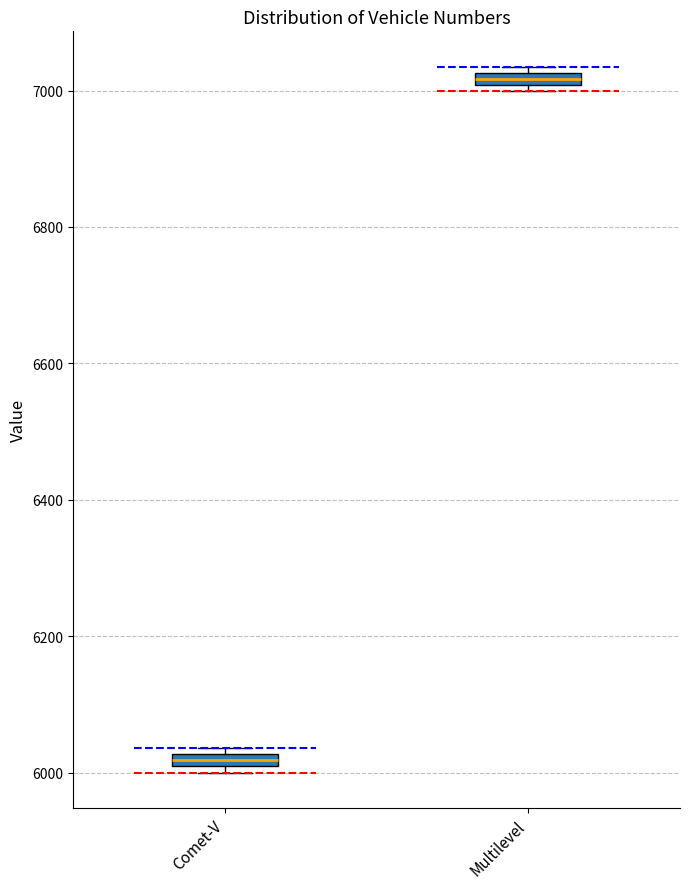

Which box's median line is the lowest?

Comet-V